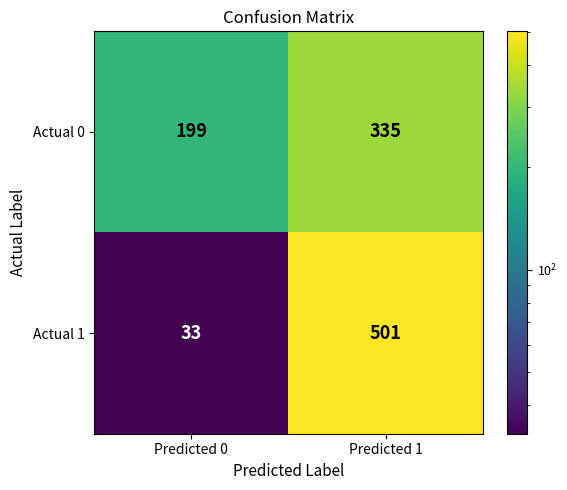

Rank the series at Predicted 1 from highest to lowest value.

Actual 1, Actual 0